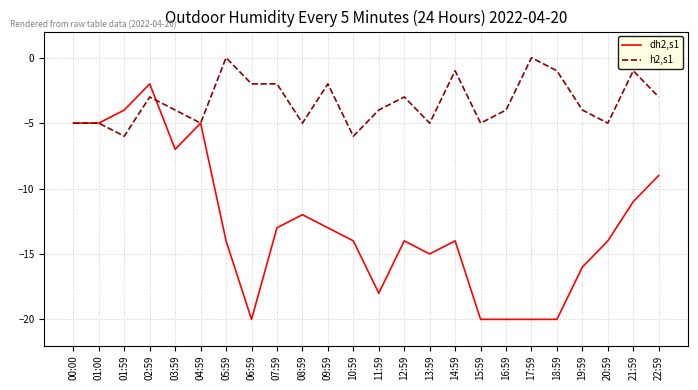

What position from the left is 04:59?

6